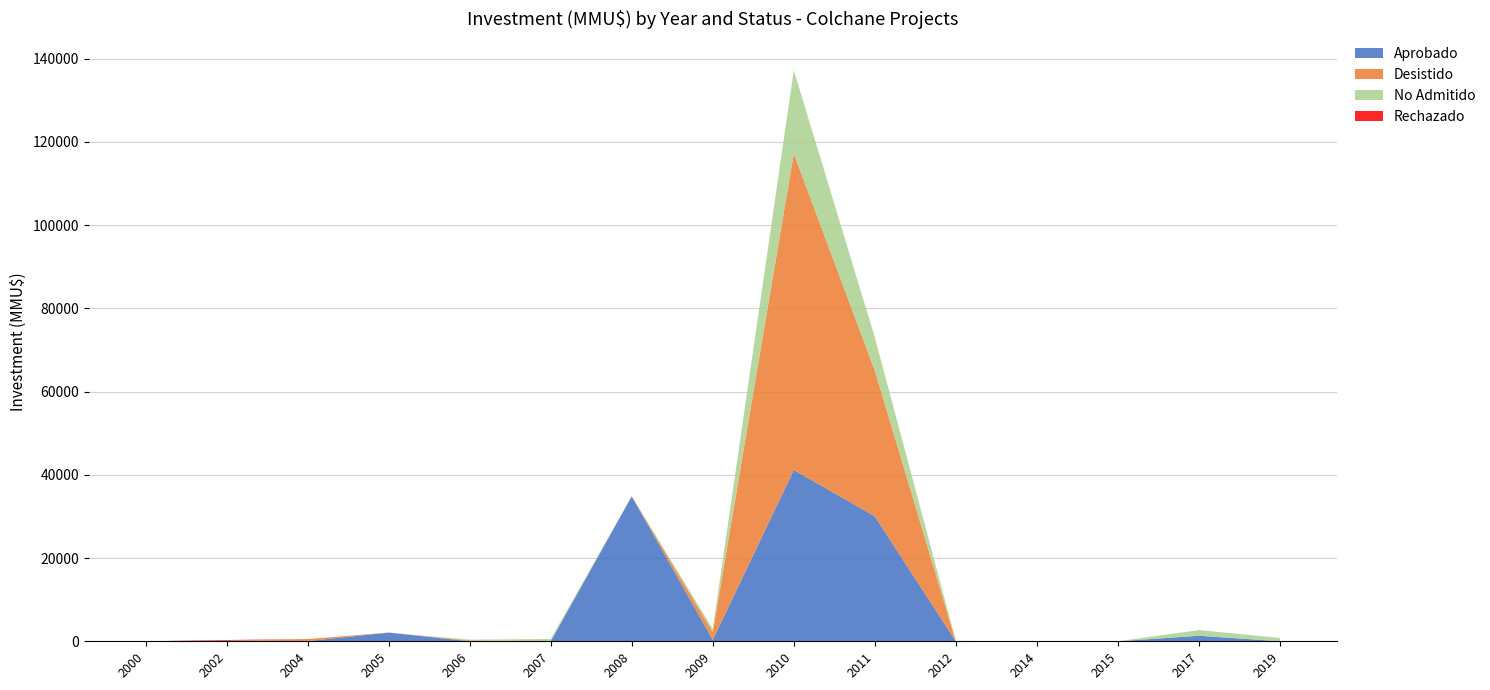

Reading right to left, what are all the values shown in this chart?

Aprobado: 2019=0	2017=1334	2015=0	2014=0	2012=0	2011=30028	2010=41175	2009=350	2008=34842	2007=0	2006=0	2005=2093	2004=43	2002=155	2000=0
Desistido: 2019=0	2017=0	2015=0	2014=0	2012=0	2011=35000	2010=76075	2009=1850	2008=20	2007=0	2006=200	2005=0	2004=500	2002=0	2000=0
No Admitido: 2019=800	2017=1358	2015=0	2014=0	2012=100	2011=8000	2010=20000	2009=800	2008=40	2007=544	2006=200	2005=0	2004=0	2002=0	2000=0
Rechazado: 2019=0	2017=0	2015=0	2014=0	2012=0	2011=0	2010=0	2009=0	2008=0	2007=0	2006=0	2005=0	2004=0	2002=155	2000=0